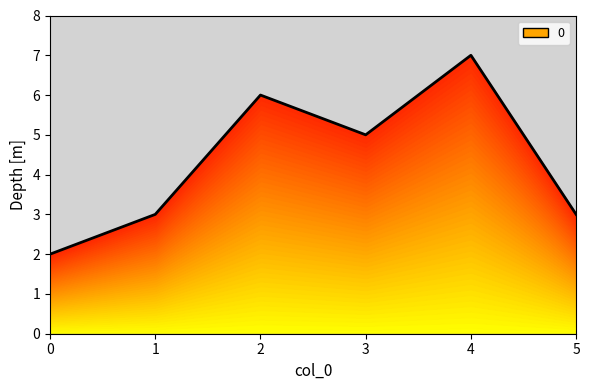

List the labels in order of value, smallest first.

0, 1, 5, 3, 2, 4